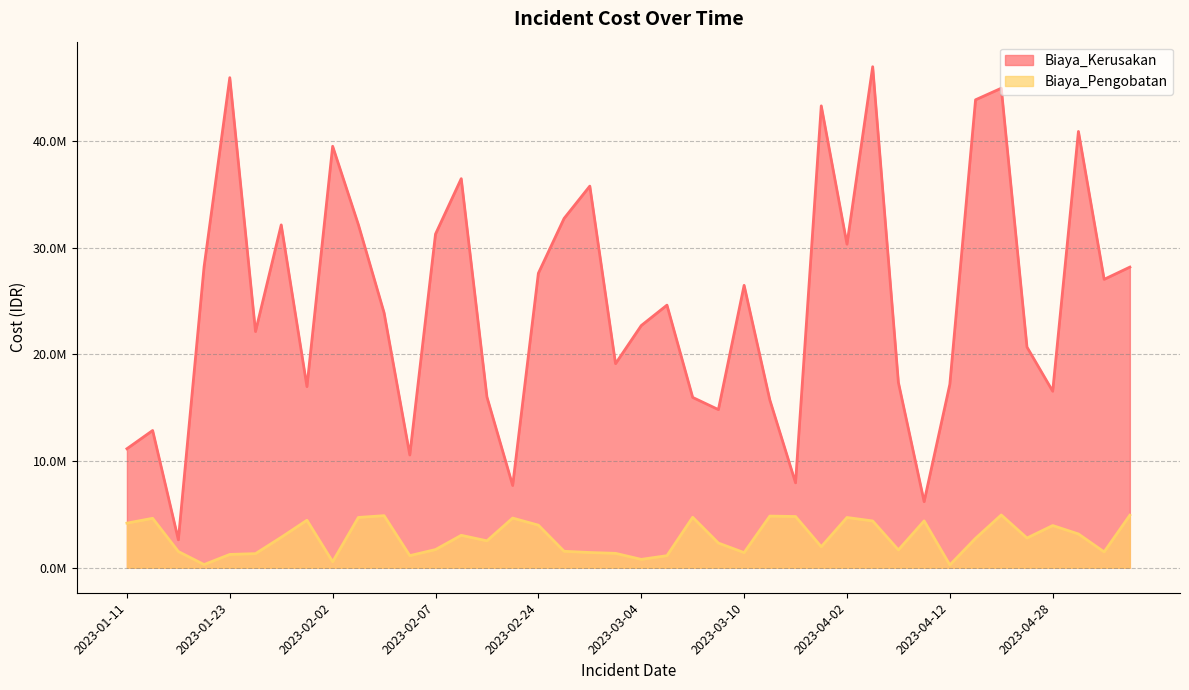

The value of Biaya_Kerusakan at 2023-01-19 is 2610834. True or false?

True